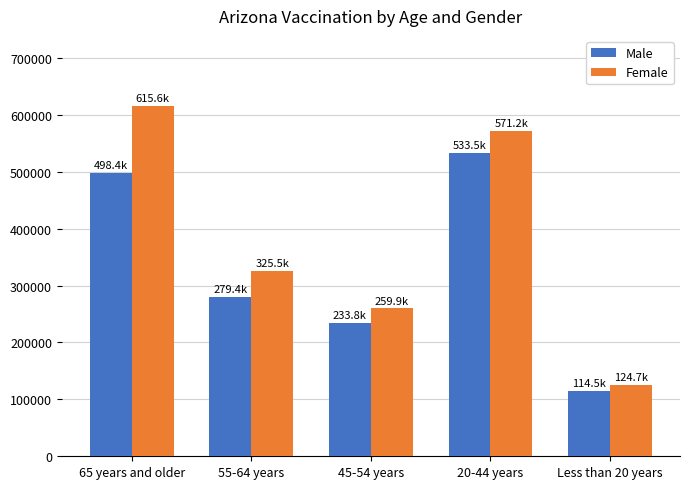

True or false: Male has a value of 279417 at 55-64 years.

True